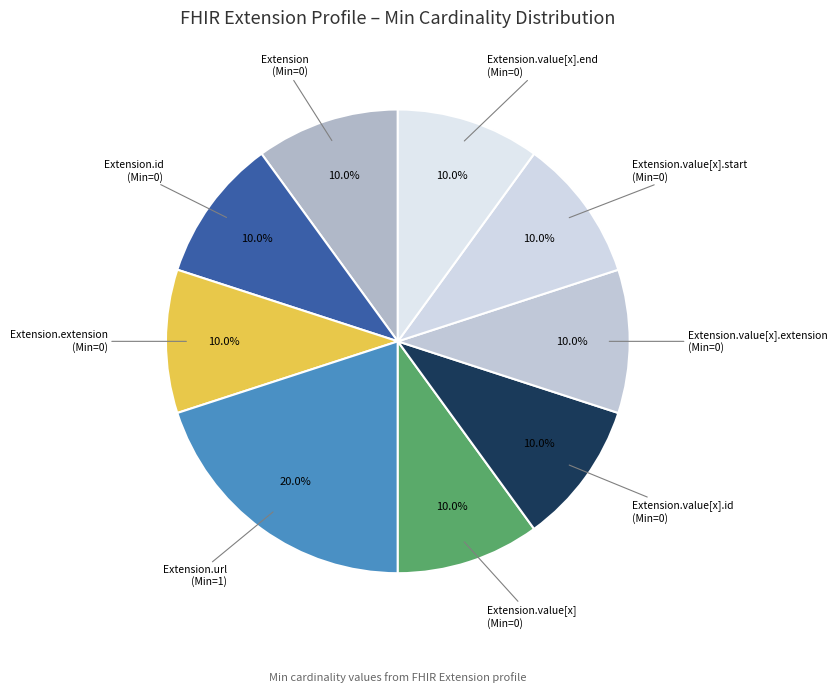

Does Extension represent more than half of the total?

No